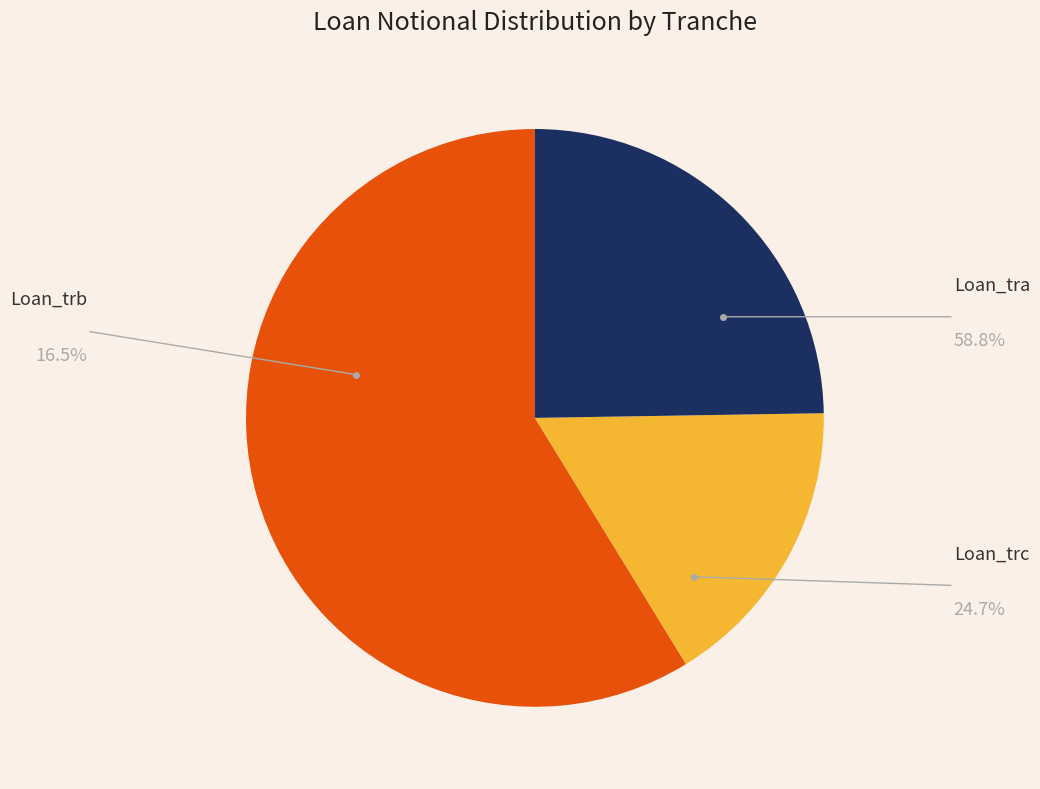

Which slice represents more than half of the pie?

Loan_tra